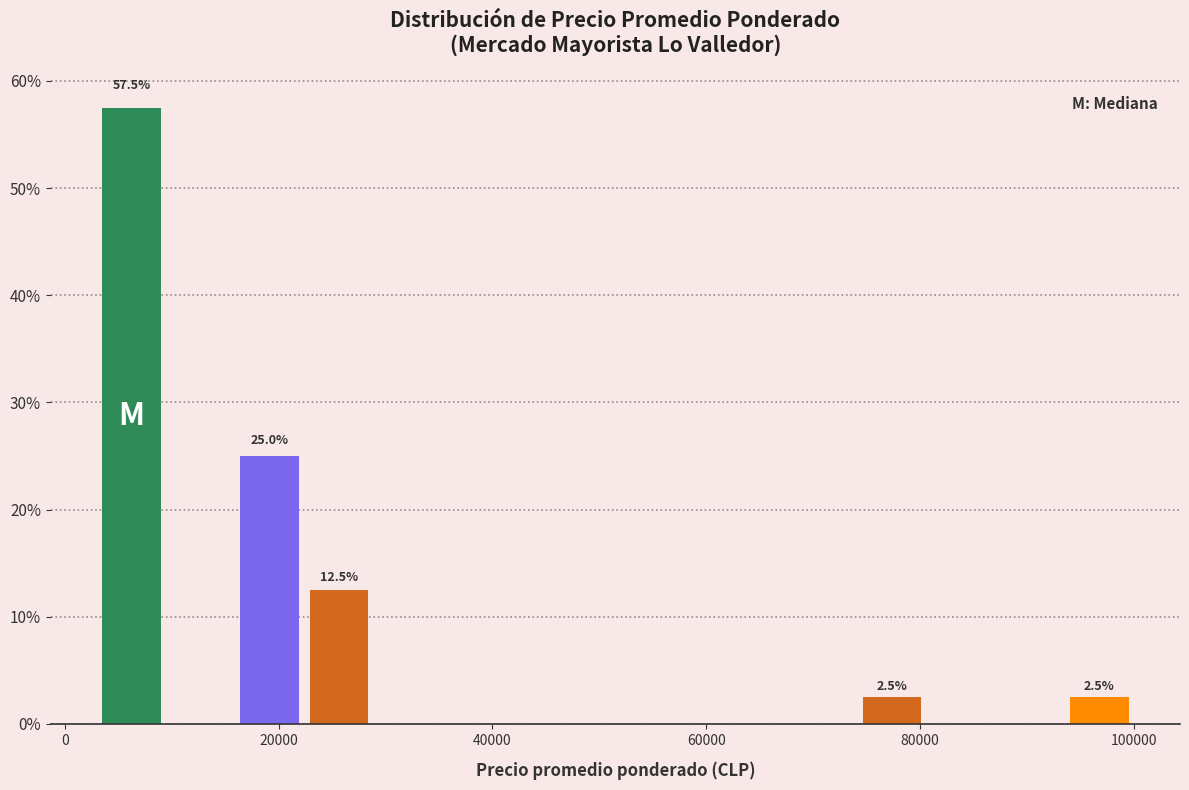

Around what value on the x-axis is the tallest bar? Give the approximate position of its centre, as read against the axis.

6000